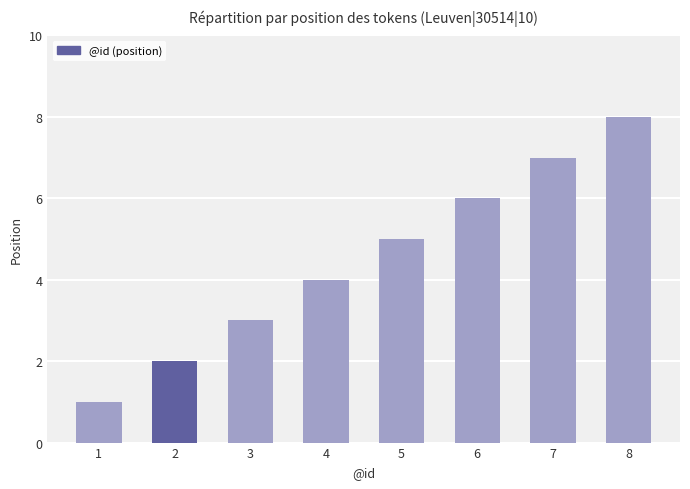

Which category has the lowest value across all series?

1